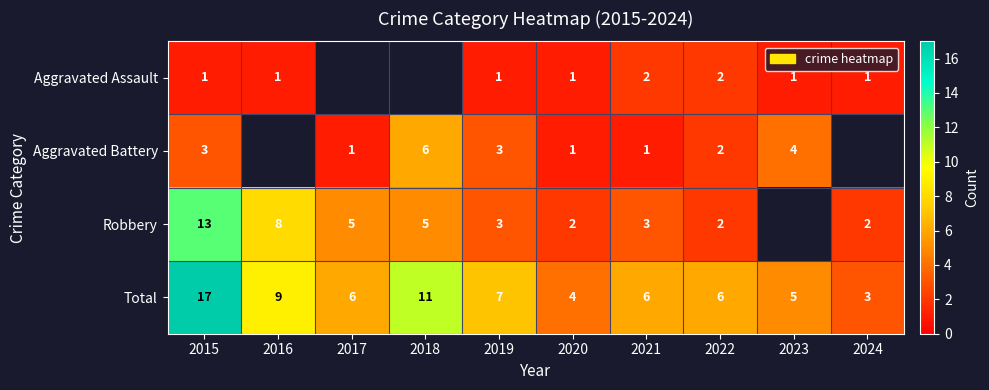

What is the sum of the Aggravated Assault values at 2015 and 2022?

3